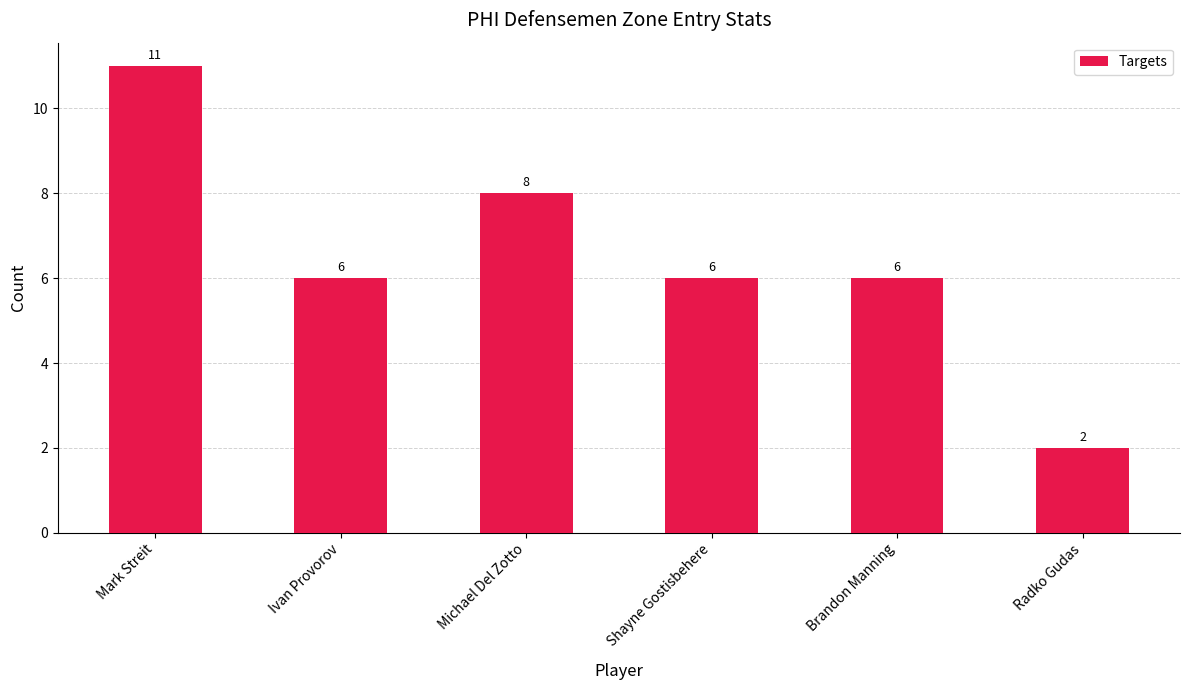

What is the value of the 5th bar from the left?

6